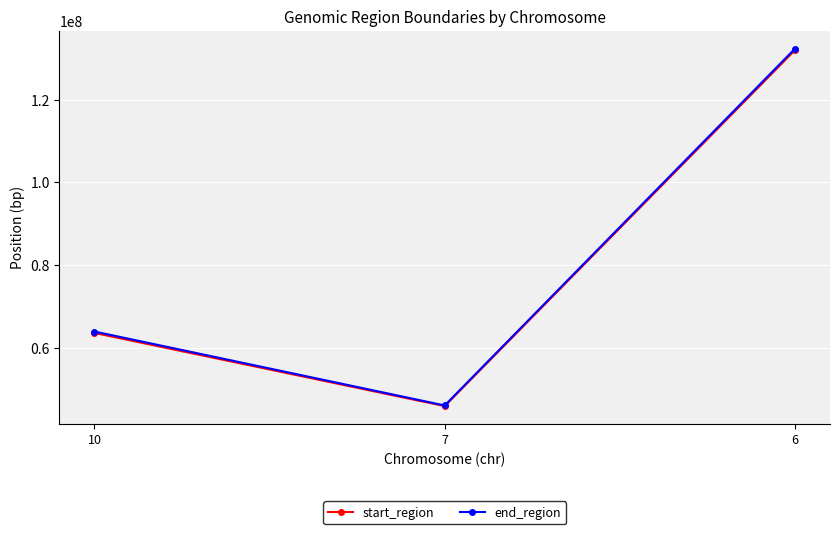

What is the maximum value for start_region?

131937915